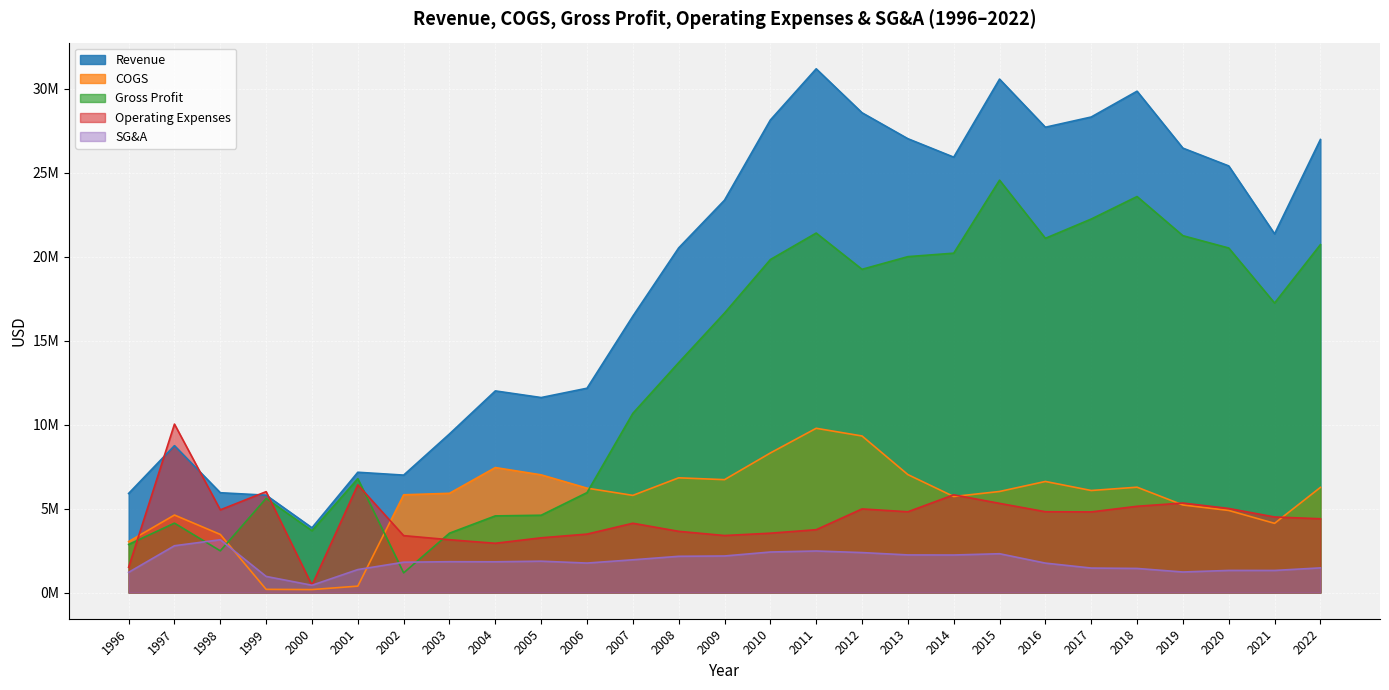

What is the total value across all series at 2021?

48550100